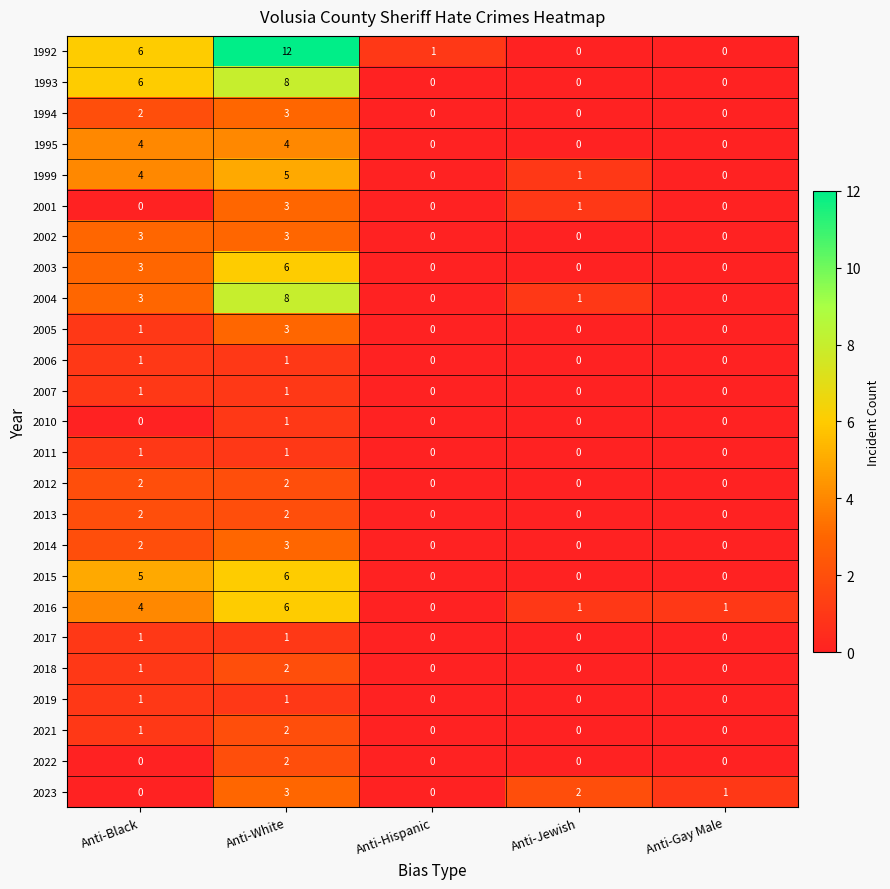

Which series has the largest range (max minus min)?

1992